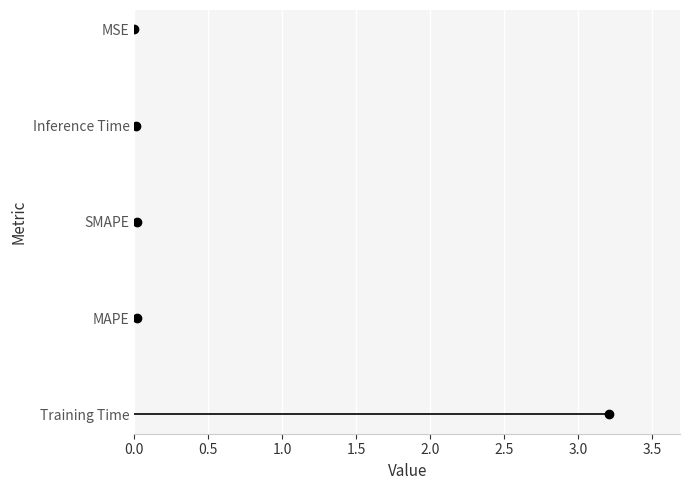

Which label corresponds to the largest value in the chart?

Training Time